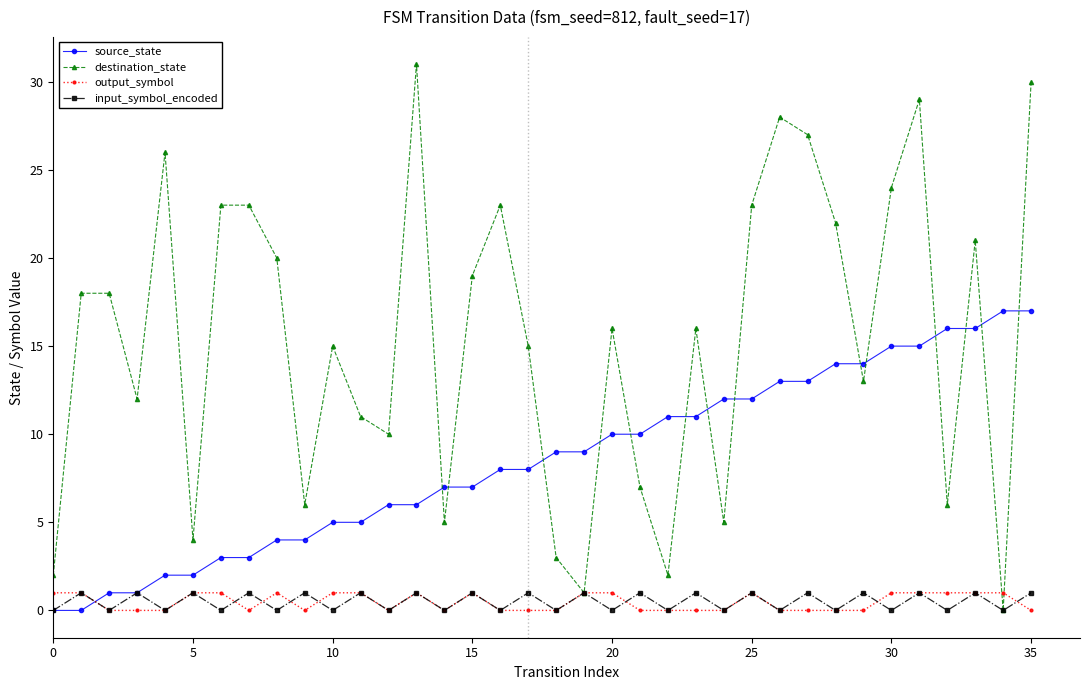

Which series has the largest range (max minus min)?

destination_state